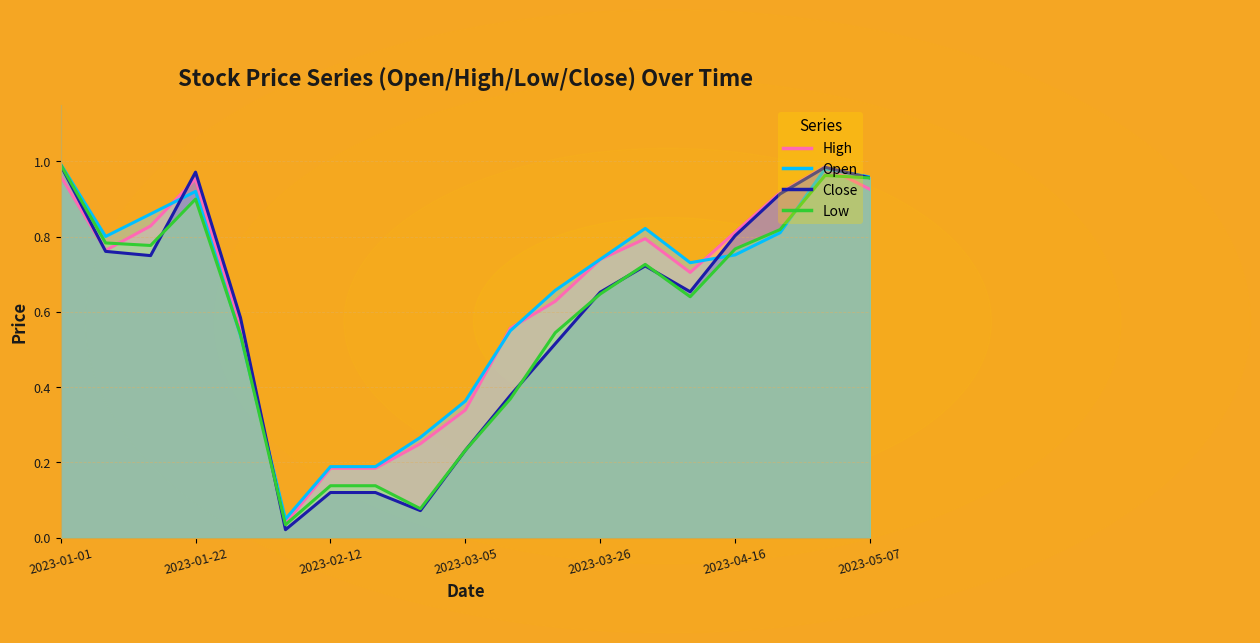

At how many categories does at least one series exceed 0?

19